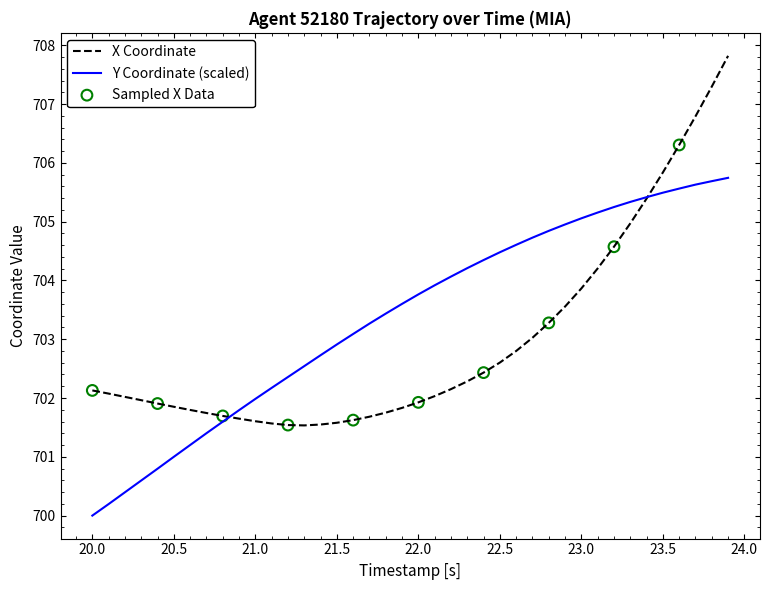

Which series has the largest total across all categories?

Y Coordinate (scaled)